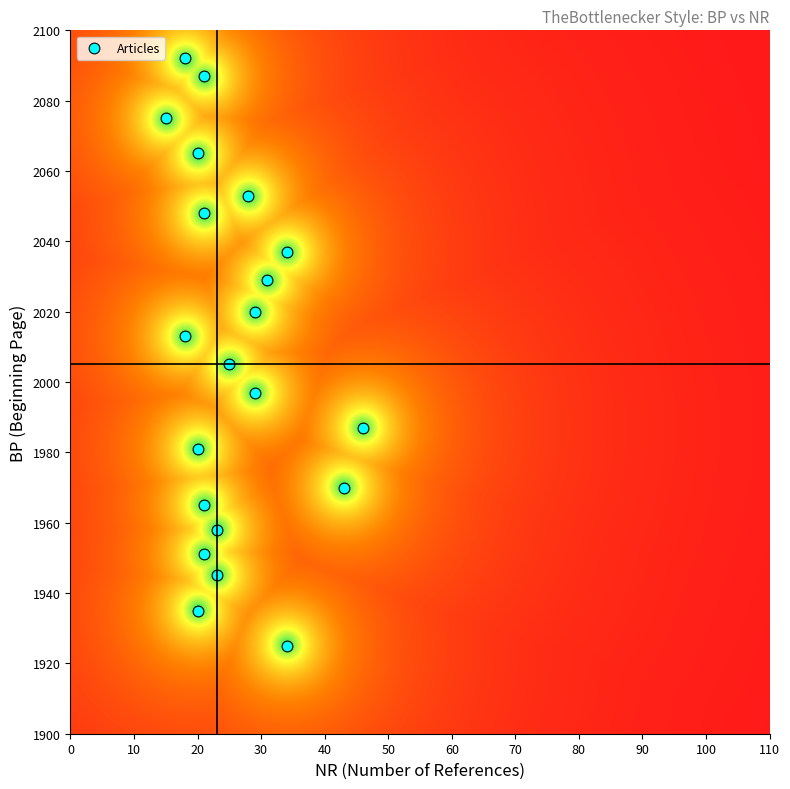

What is the range of Y values (max minus min)?

167